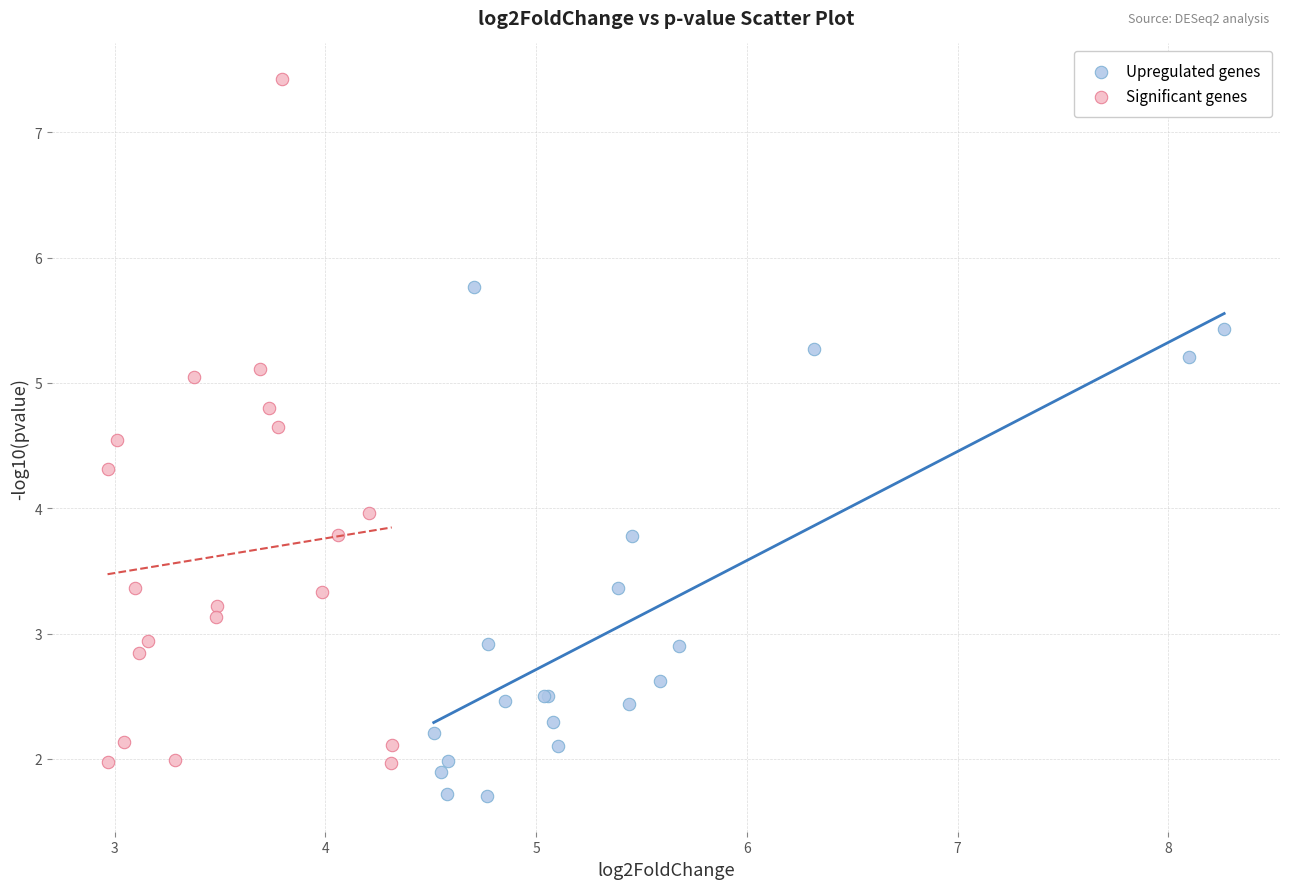

Which series has the largest Y range (max minus min)?

Significant genes